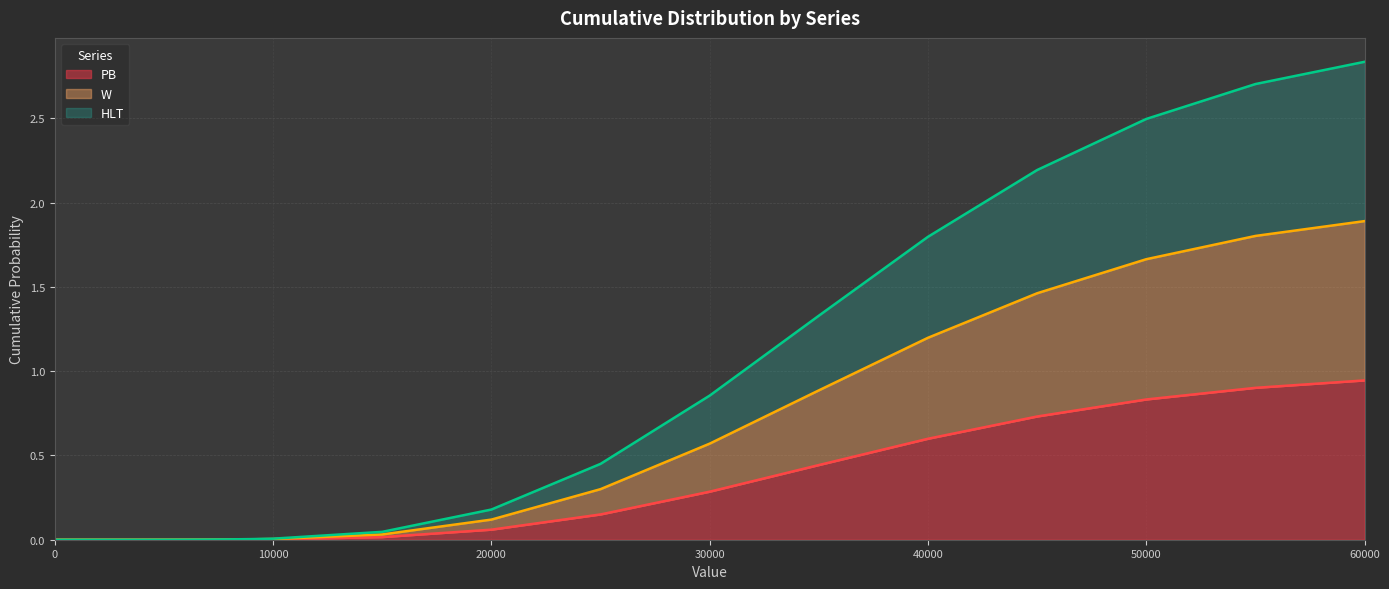

List the series in order of their overall mean, lowest first.

PB line, W line, HLT line